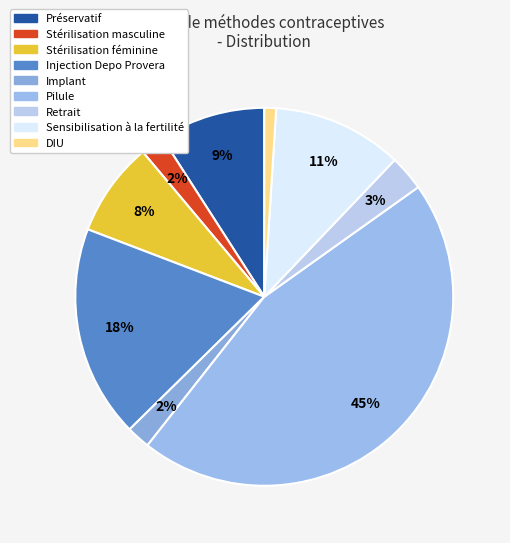

True or false: Stérilisation féminine accounts for 16% of the total.

False